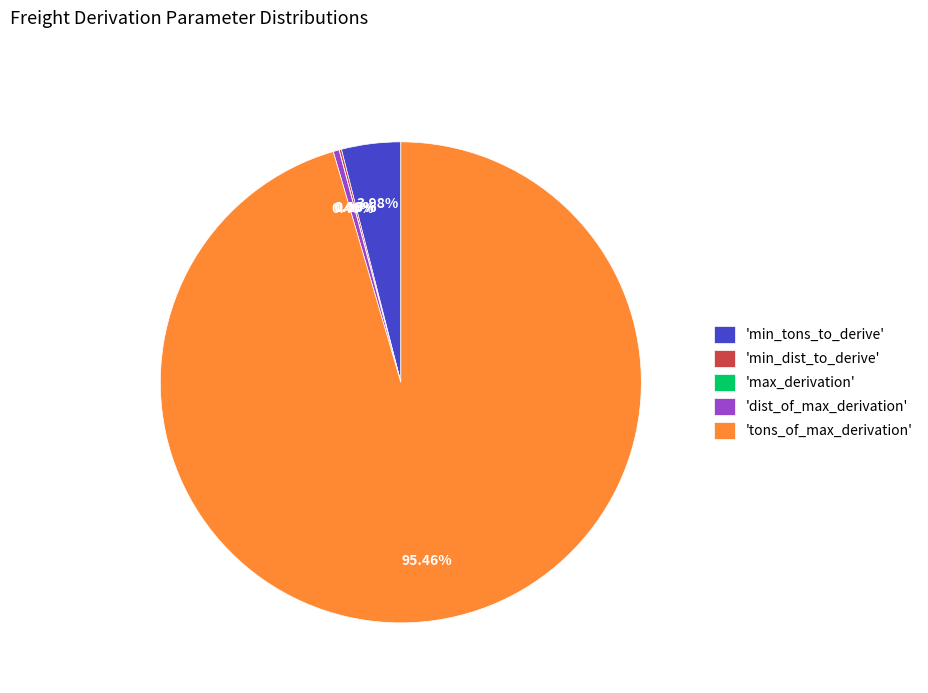

What is the largest slice in the pie chart?

'tons_of_max_derivation'